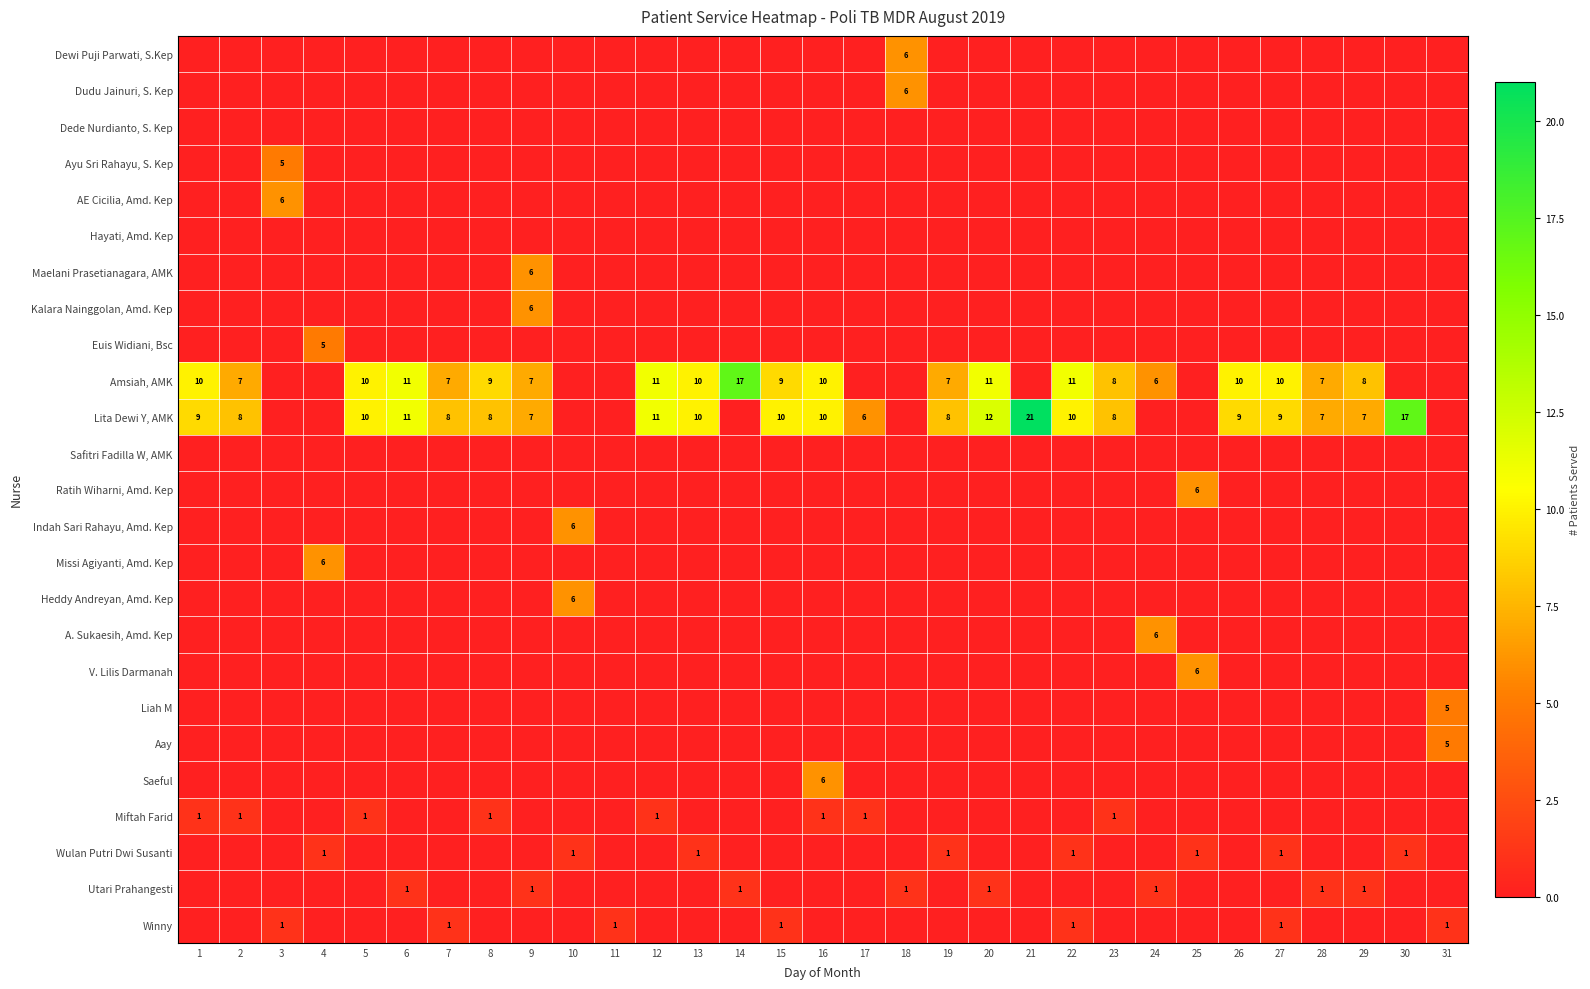

The value of Wulan Putri Dwi Susanti at 19 is 1. True or false?

True